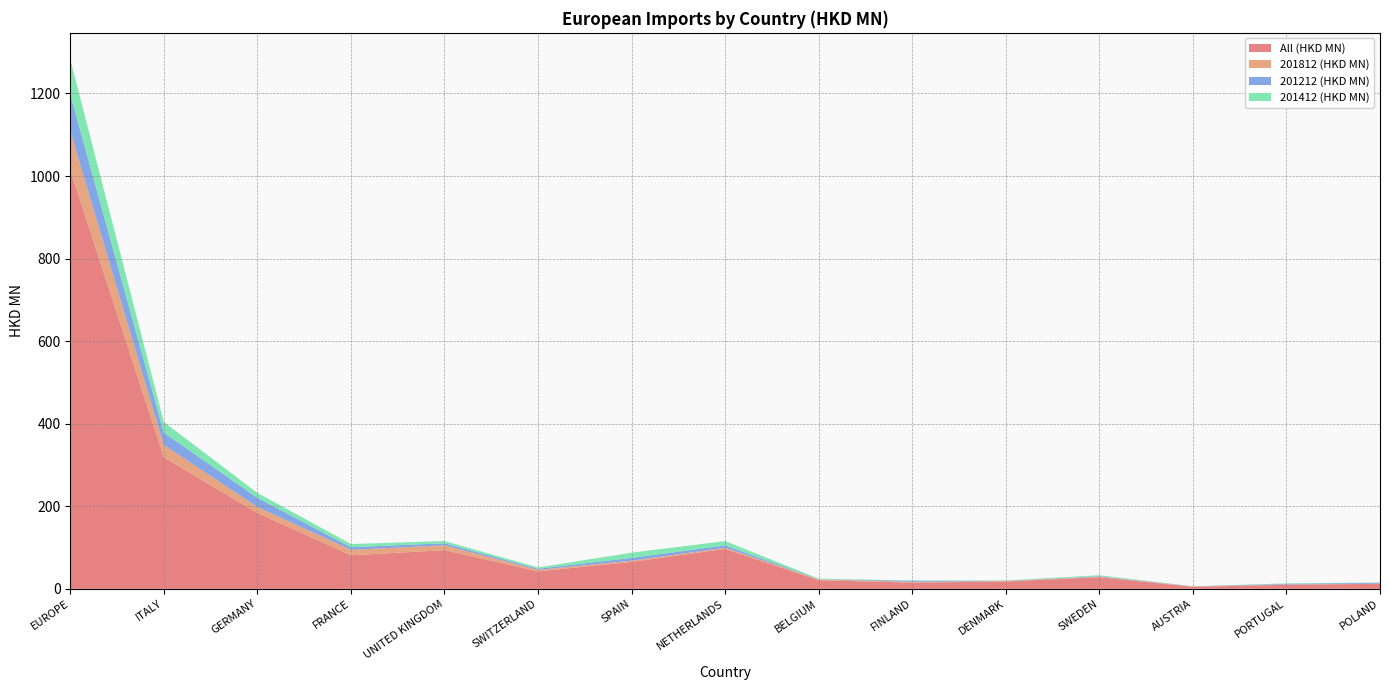

What is the maximum value for All (HKD MN)?

1014.6